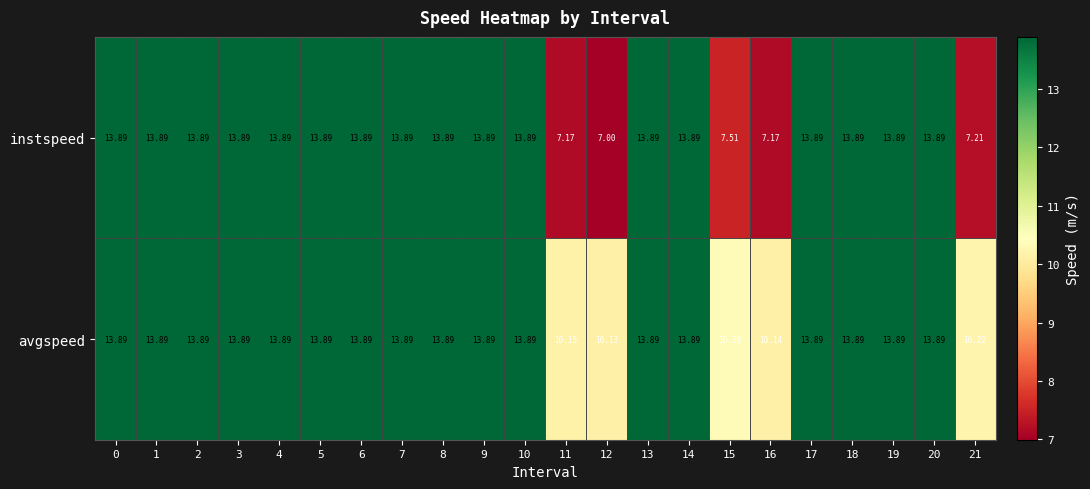

List the series in order of their overall mean, highest first.

avgspeed, instspeed